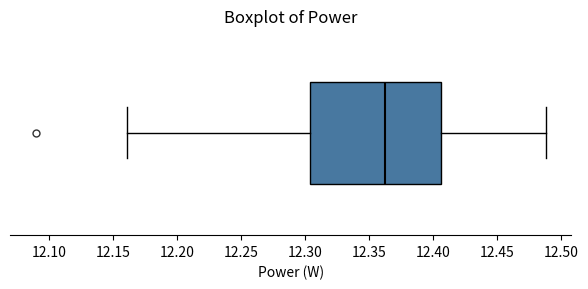

Where is the left edge of the box on the x-axis? The values are not printed on the chart, so give them approximately, as read against the axis.

12.305